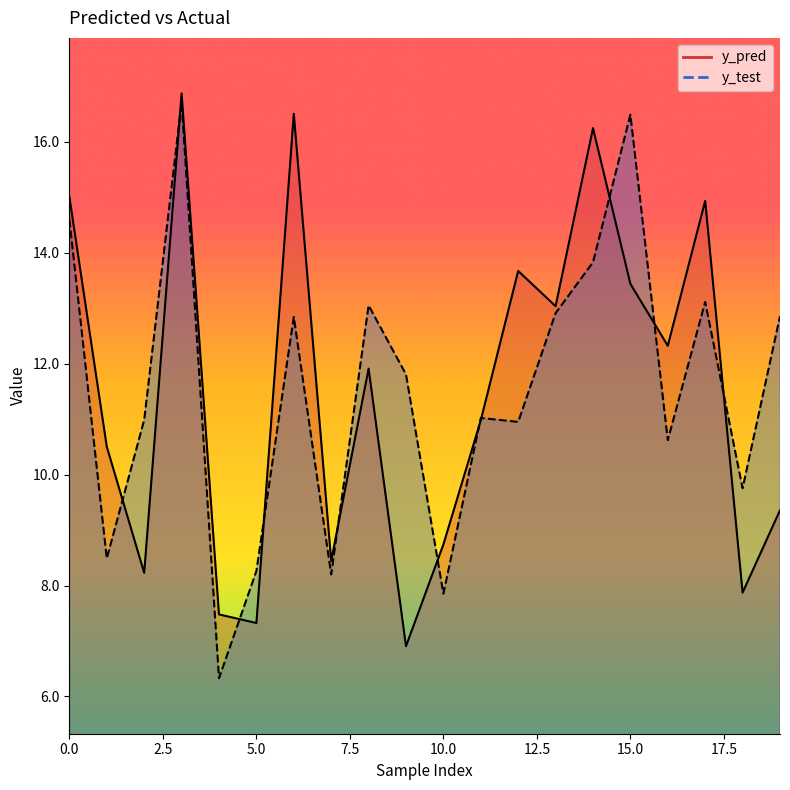

Is it true that y_test equals 3.9 at 10?

False